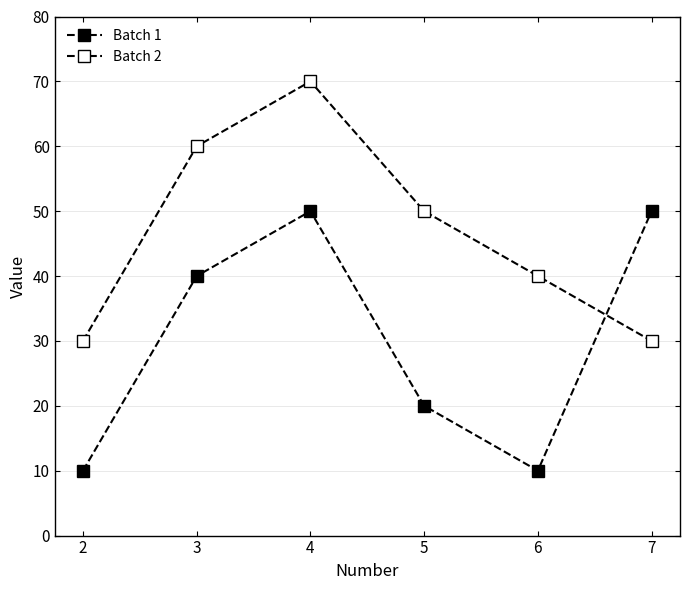

What is the spread (max minus min) of values at 3?

20